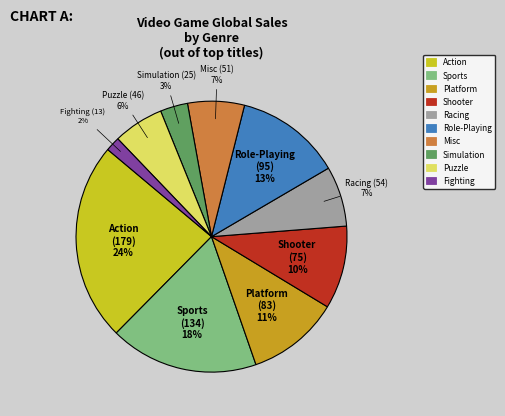

Which has a higher value, Puzzle or Role-Playing?

Role-Playing